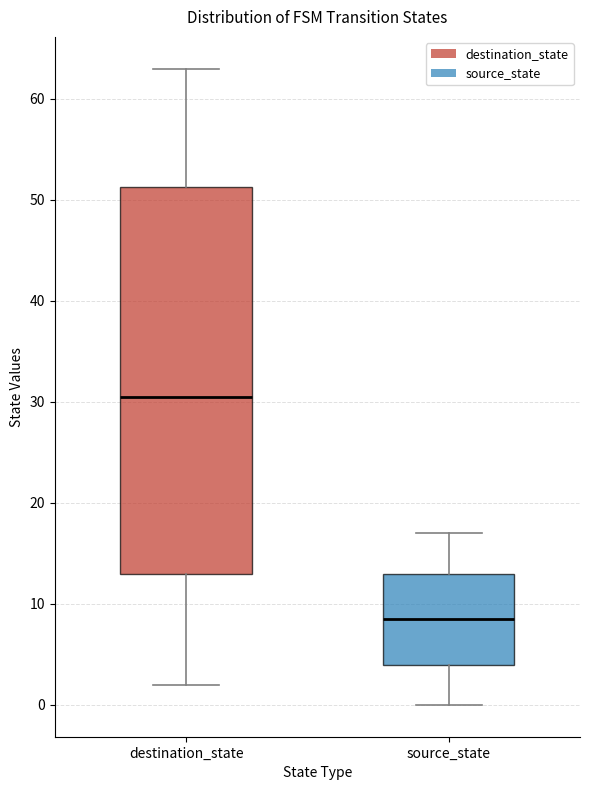

Where is the lower edge of the box for source_state on the y-axis? The values are not printed on the chart, so give them approximately, as read against the axis.

4